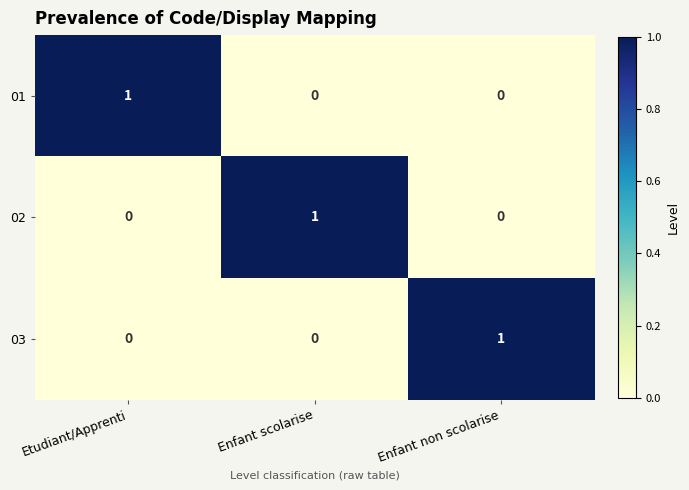

How many distinct data groups are displayed?

3